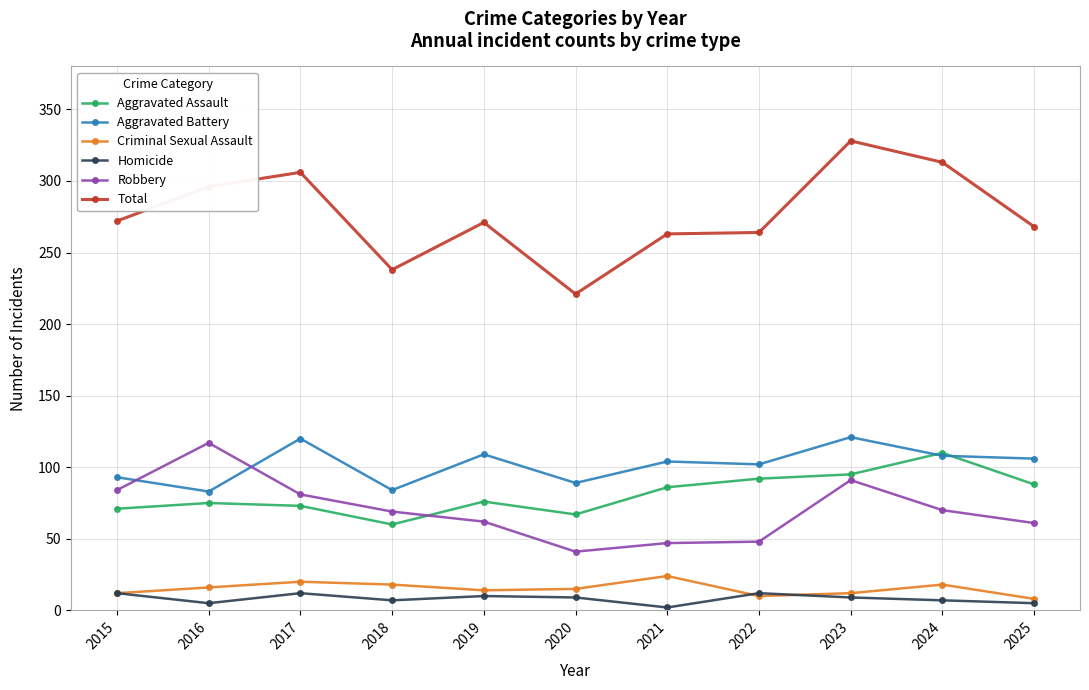

Rank the series by their maximum value, from lowest to highest.

Homicide, Criminal Sexual Assault, Aggravated Assault, Robbery, Aggravated Battery, Total